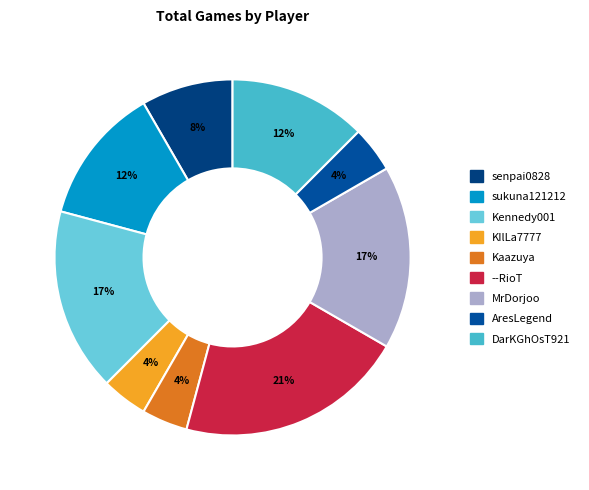

To the nearest percent, what portion does MrDorjoo represent?

17%